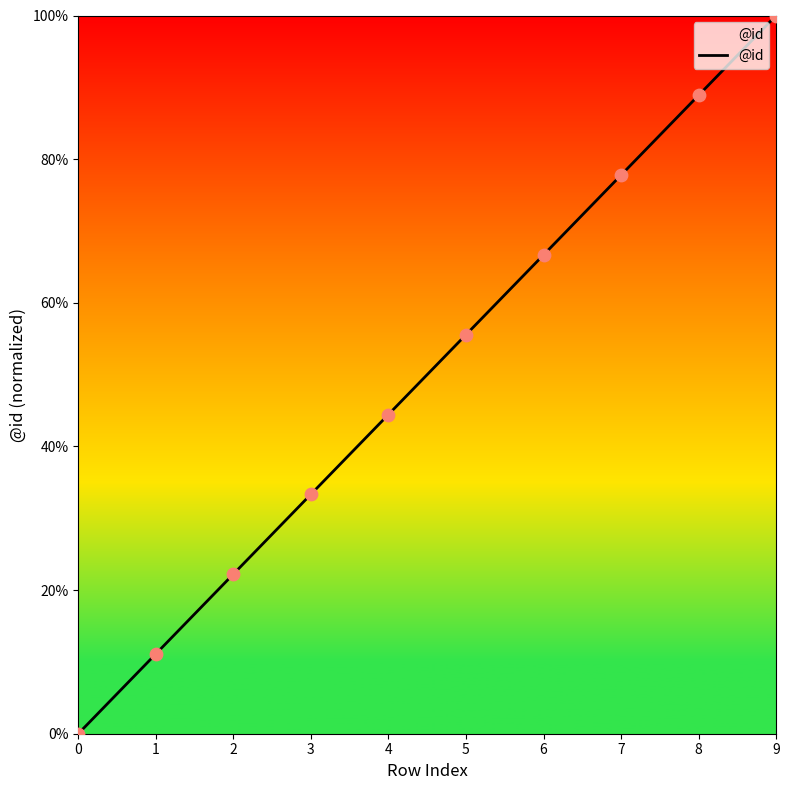

What is the ratio of the value at 9 to the value at 1?

9.0